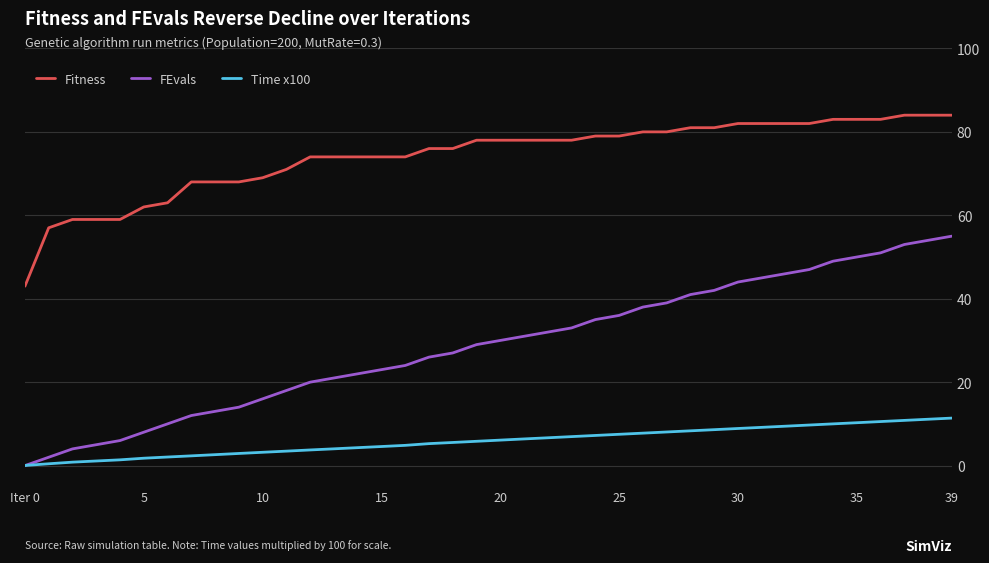

Rank the series by their maximum value, from lowest to highest.

Time x100, FEvals, Fitness